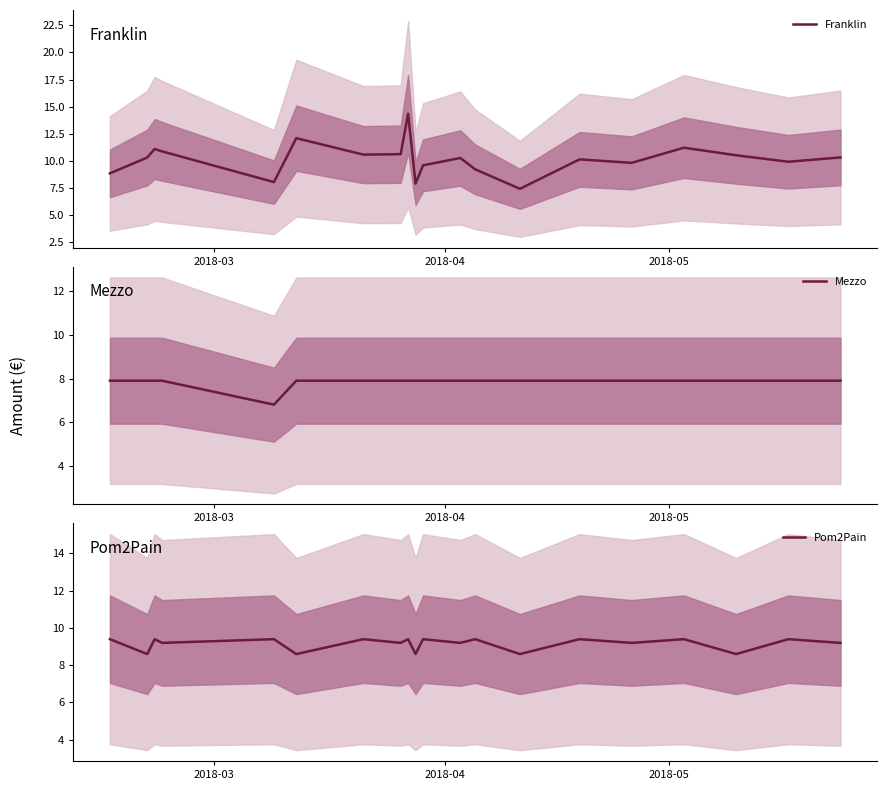

True or false: Franklin has more than 0 points higher than both neighbors.

True